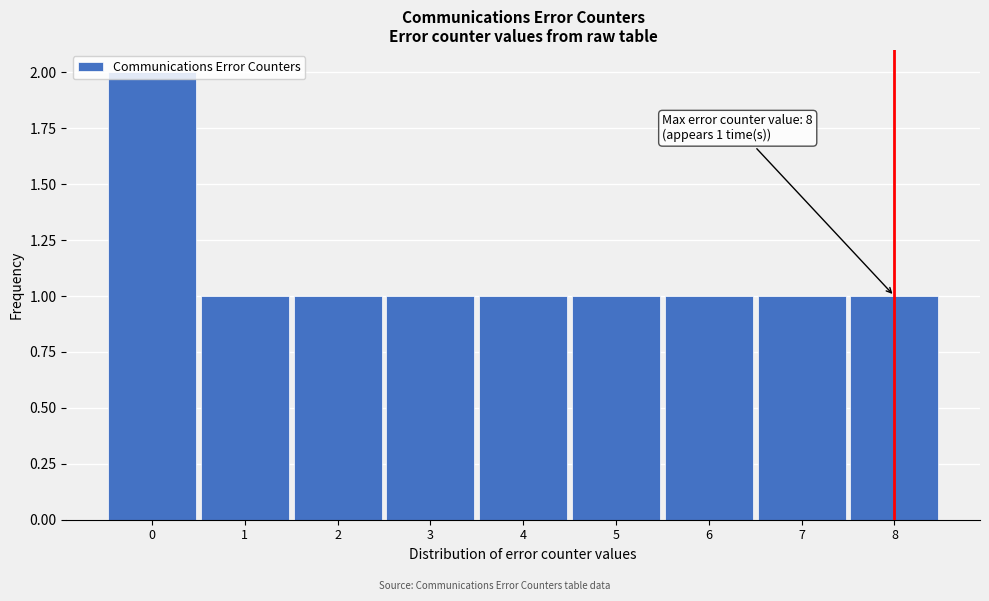

Over which range of the x-axis is the bar tallest?

-0.5 to 0.5